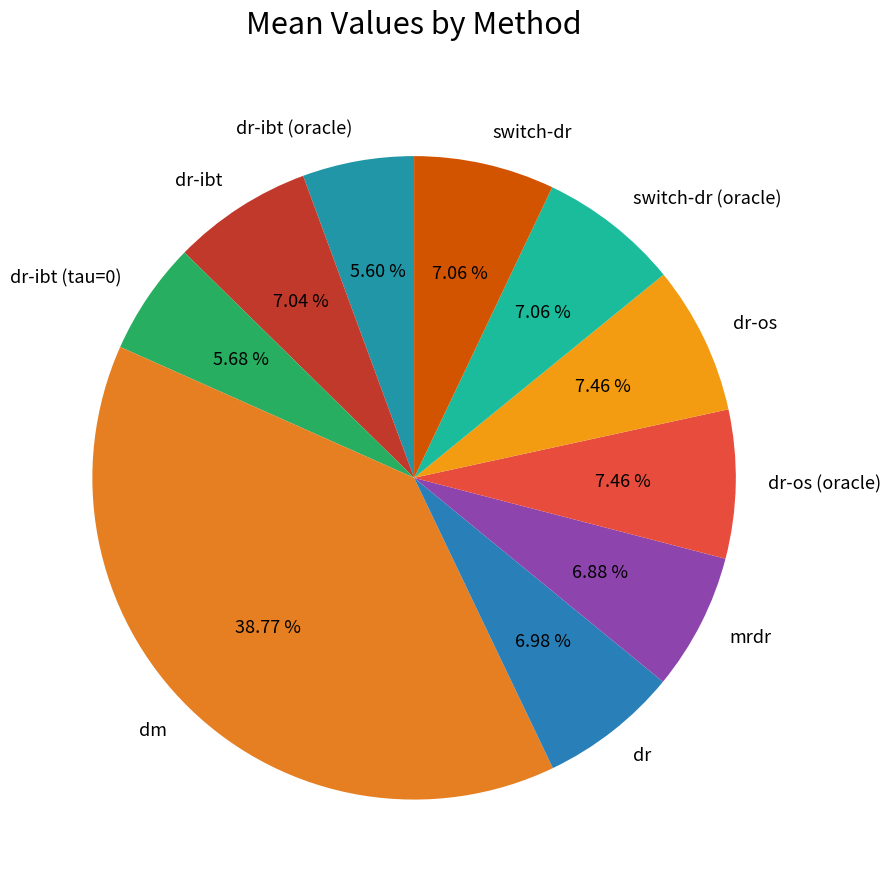

What percentage is the mrdr slice, to the nearest percent?

7%